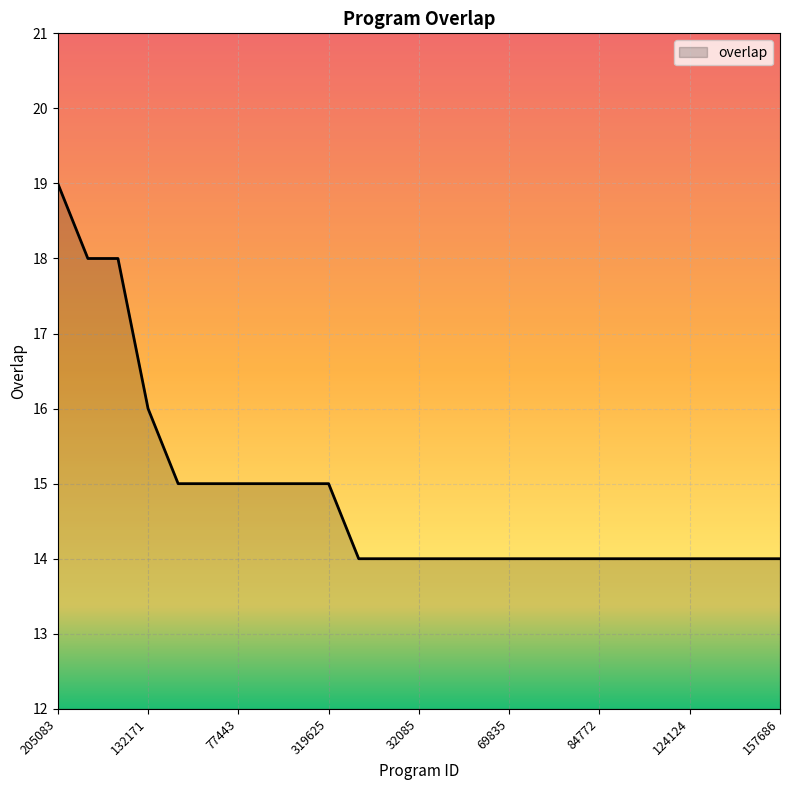

What is the minimum value shown in the chart?

14